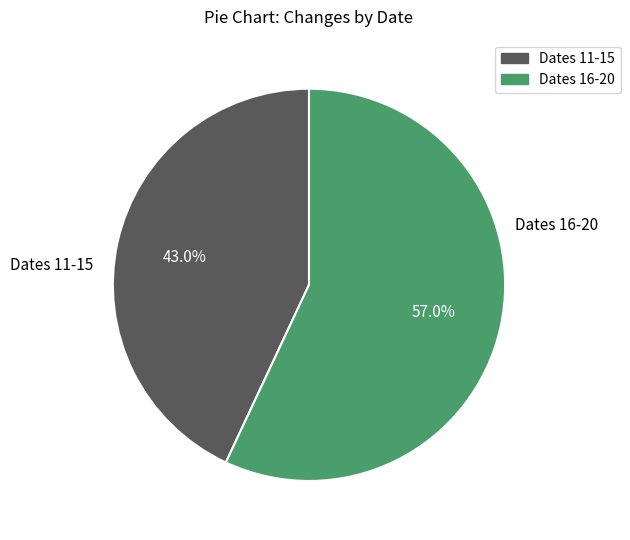

Is there a majority slice in this chart?

Yes